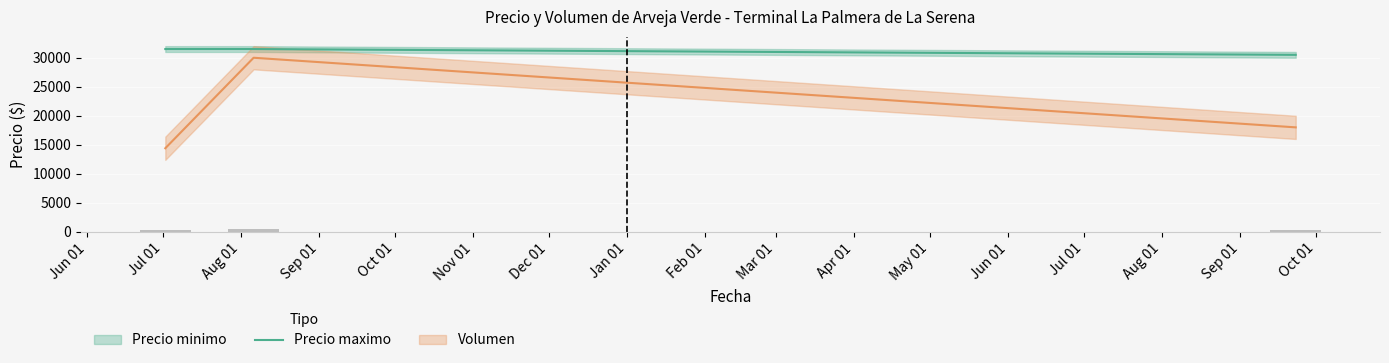

How many values in the Precio maximo series are below 31500?

1